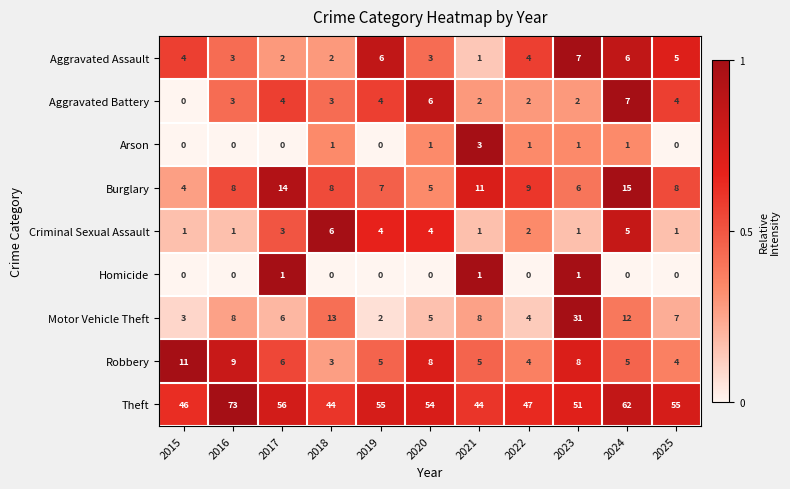

True or false: Aggravated Battery has a value of -4 at 2015.

False